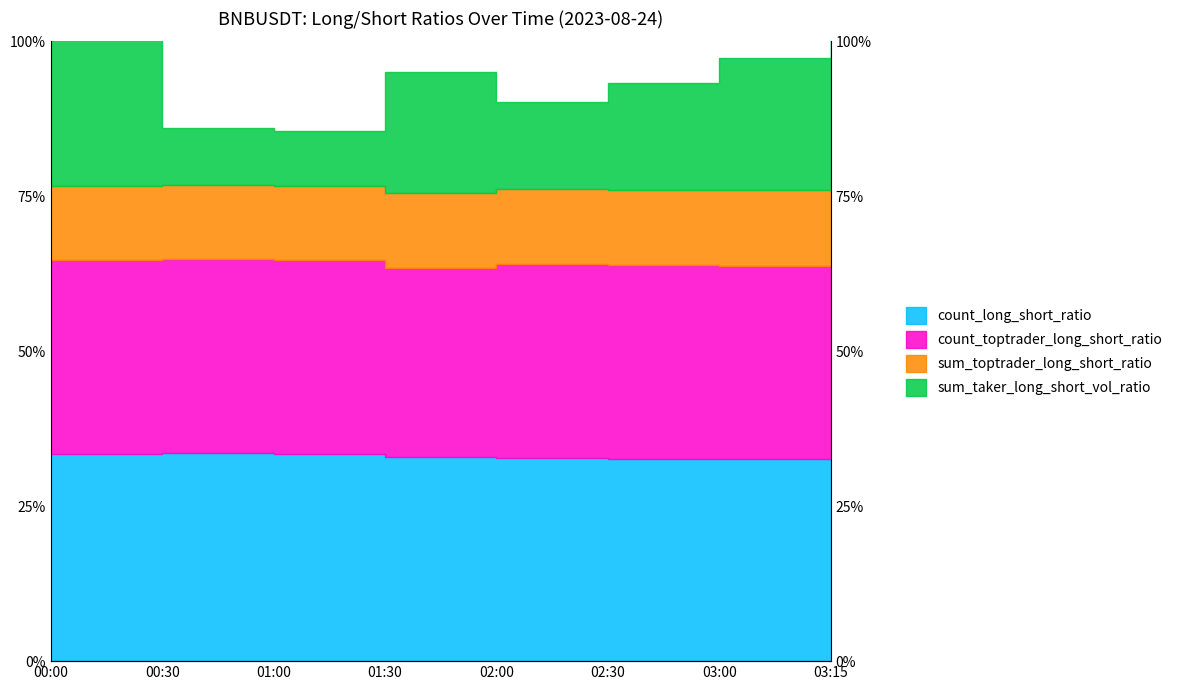

Which has a higher value, 01:30 or 02:00?

01:30